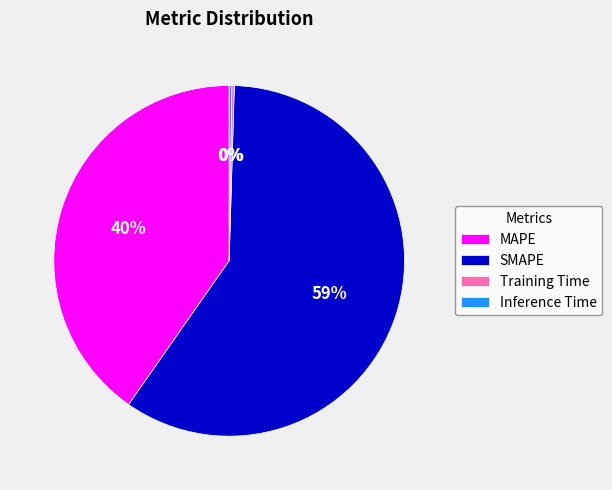

Is it true that SMAPE is 70% of the pie?

False